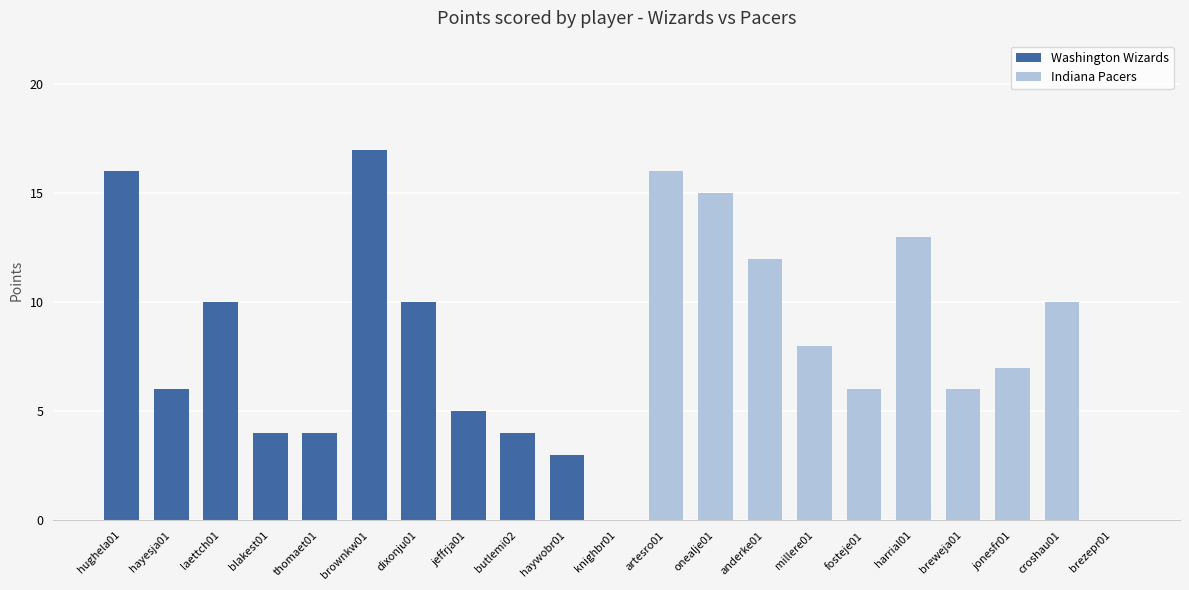

Which label corresponds to the largest value in the chart?

brownkw01